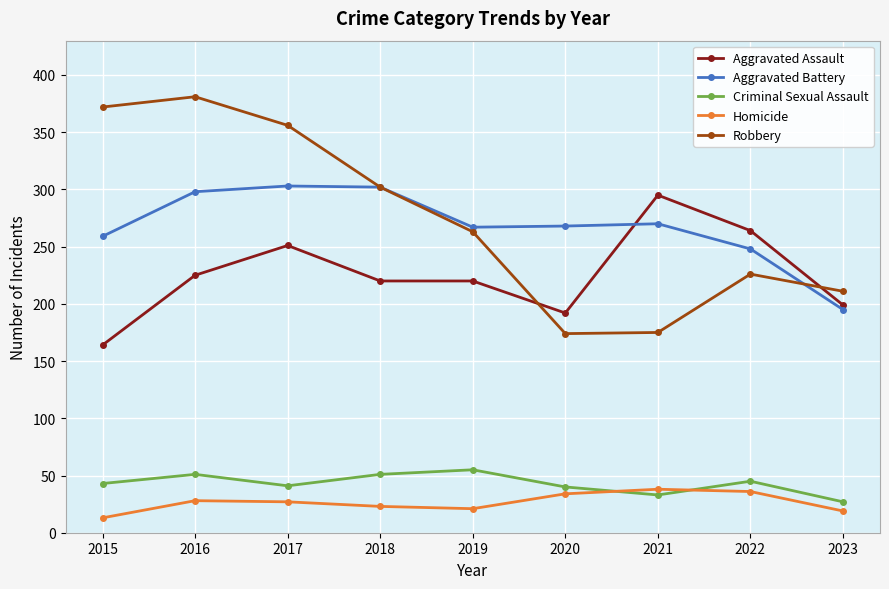

Is it true that Aggravated Assault equals 371 at 2019?

False